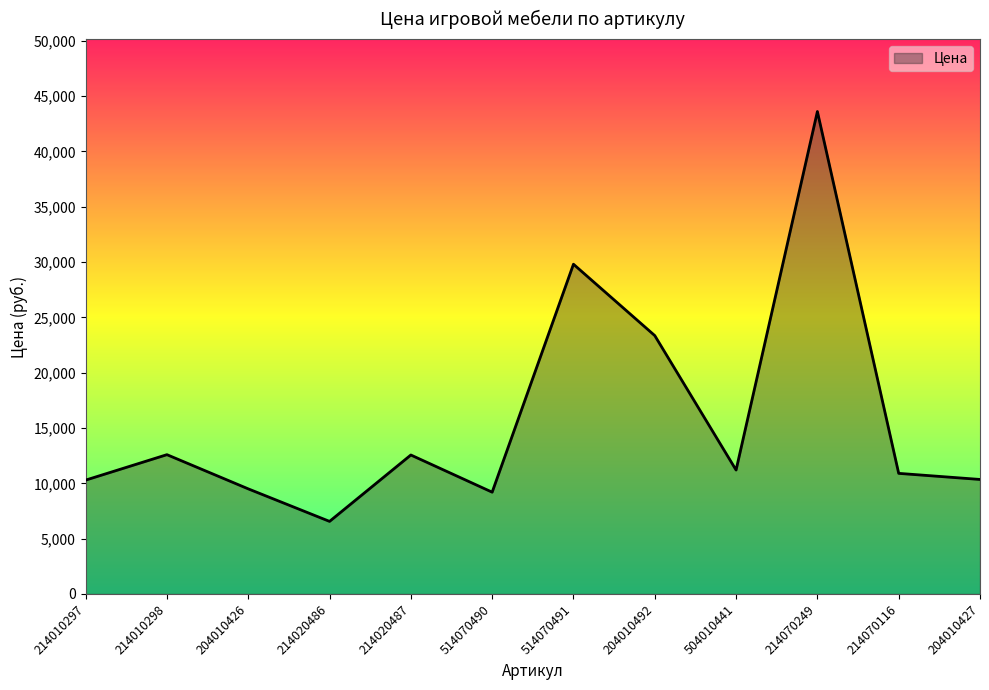

How many categories are shown in the chart?

12